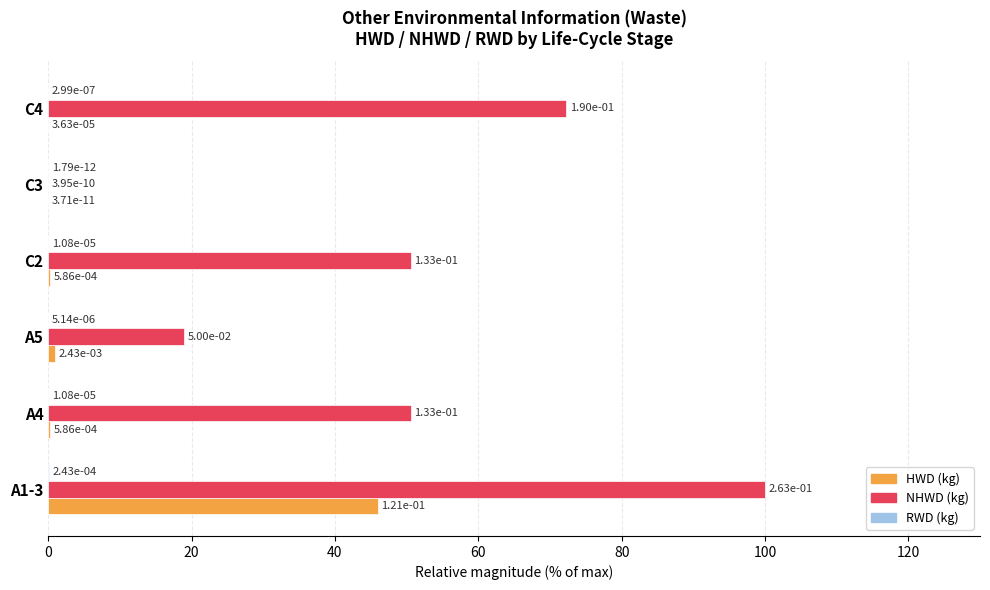

Which series has the largest total across all categories?

NHWD (kg)